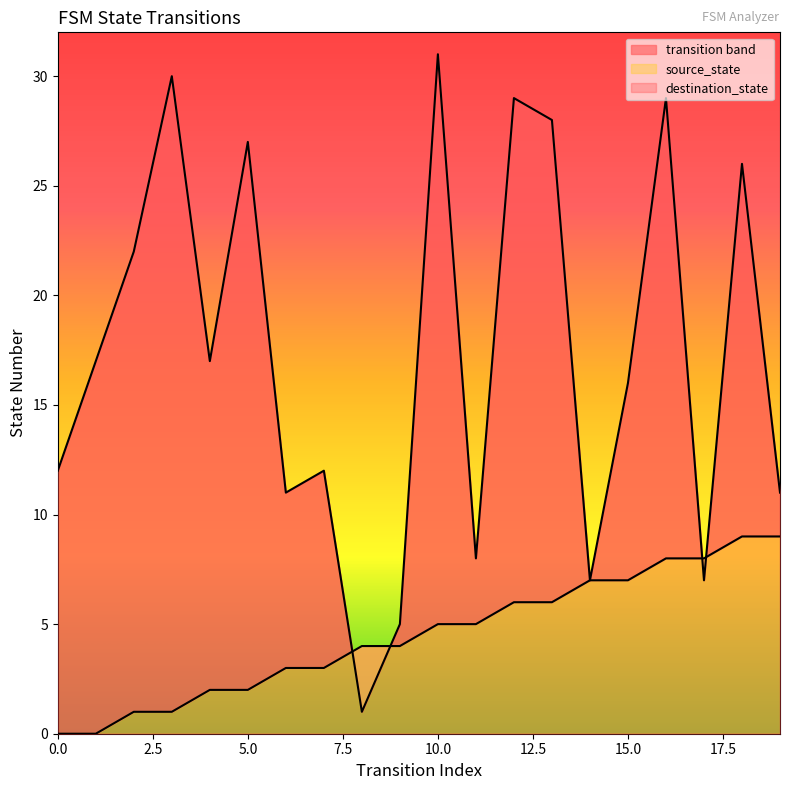

Which series has the largest range (max minus min)?

destination_state